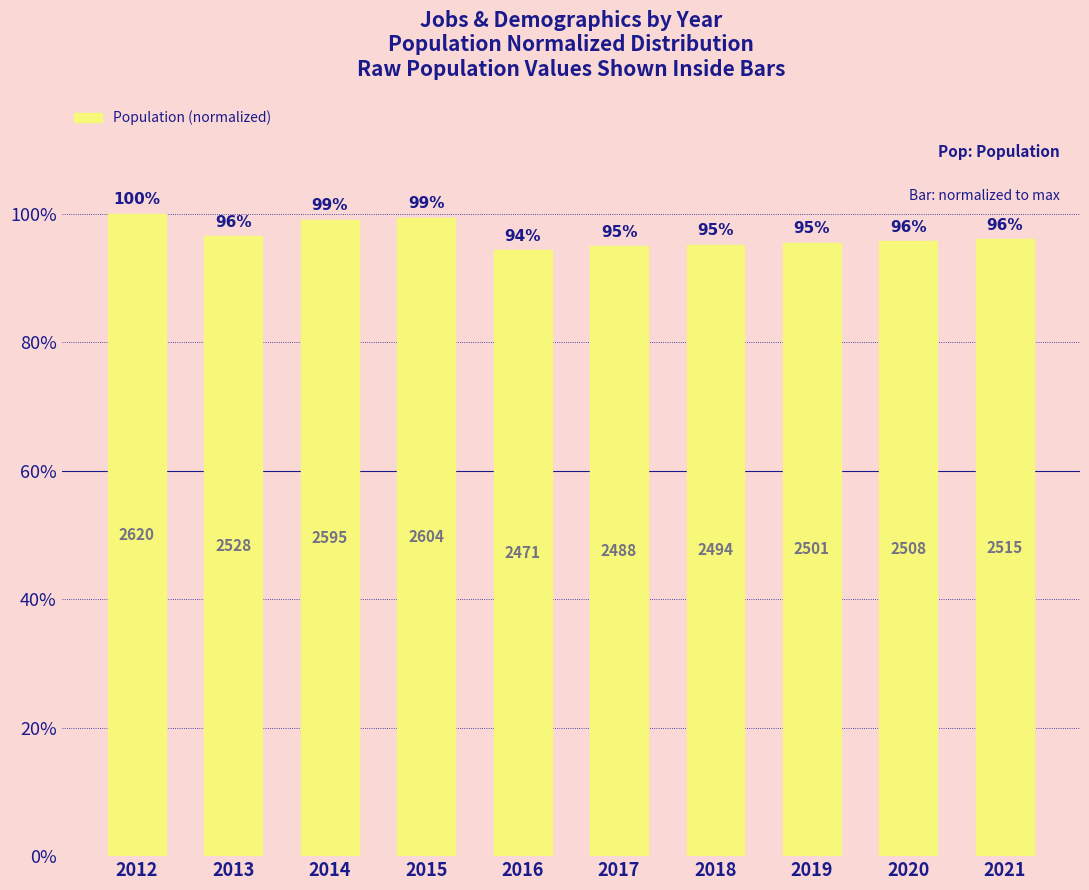

Reading left to right, extract all data points from this chart.

2012=1.0	2013=1.0	2014=1.0	2015=1.0	2016=0.9	2017=0.9	2018=1.0	2019=1.0	2020=1.0	2021=1.0